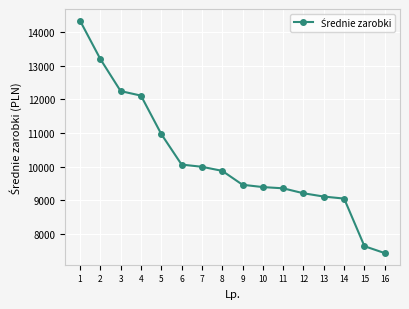

What is the ratio of the value at 4 to the value at 5?

1.1